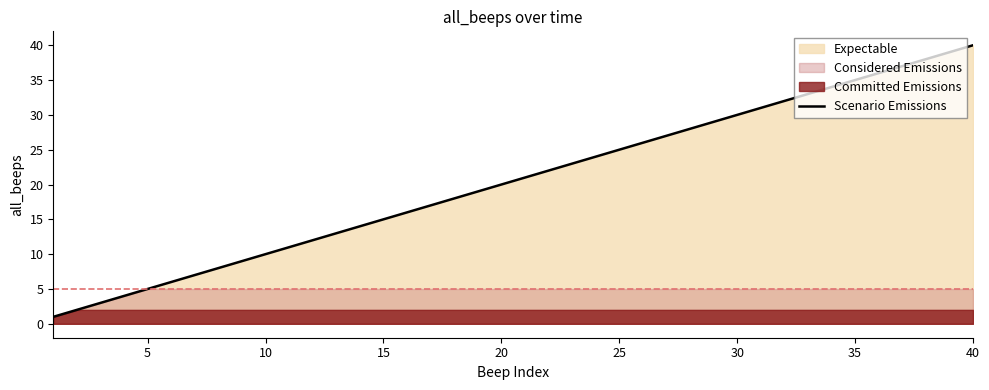

What is the value of the 2nd point from the left?

2